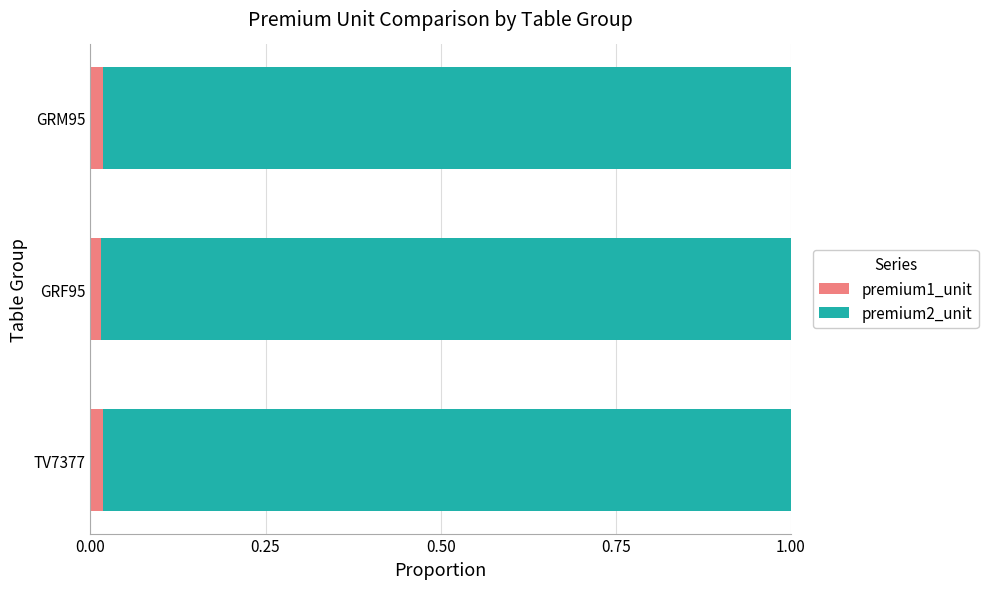

How many categories are shown in the chart?

3